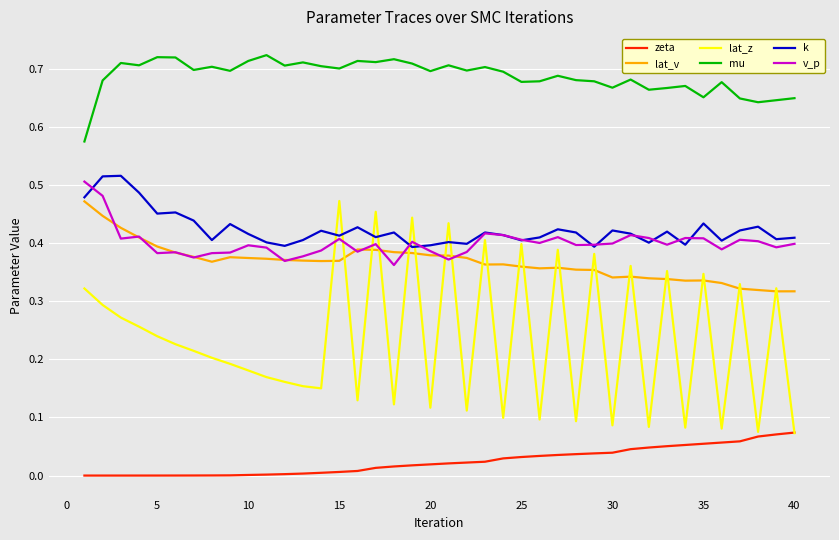

True or false: mu and zeta cross at least once.

False